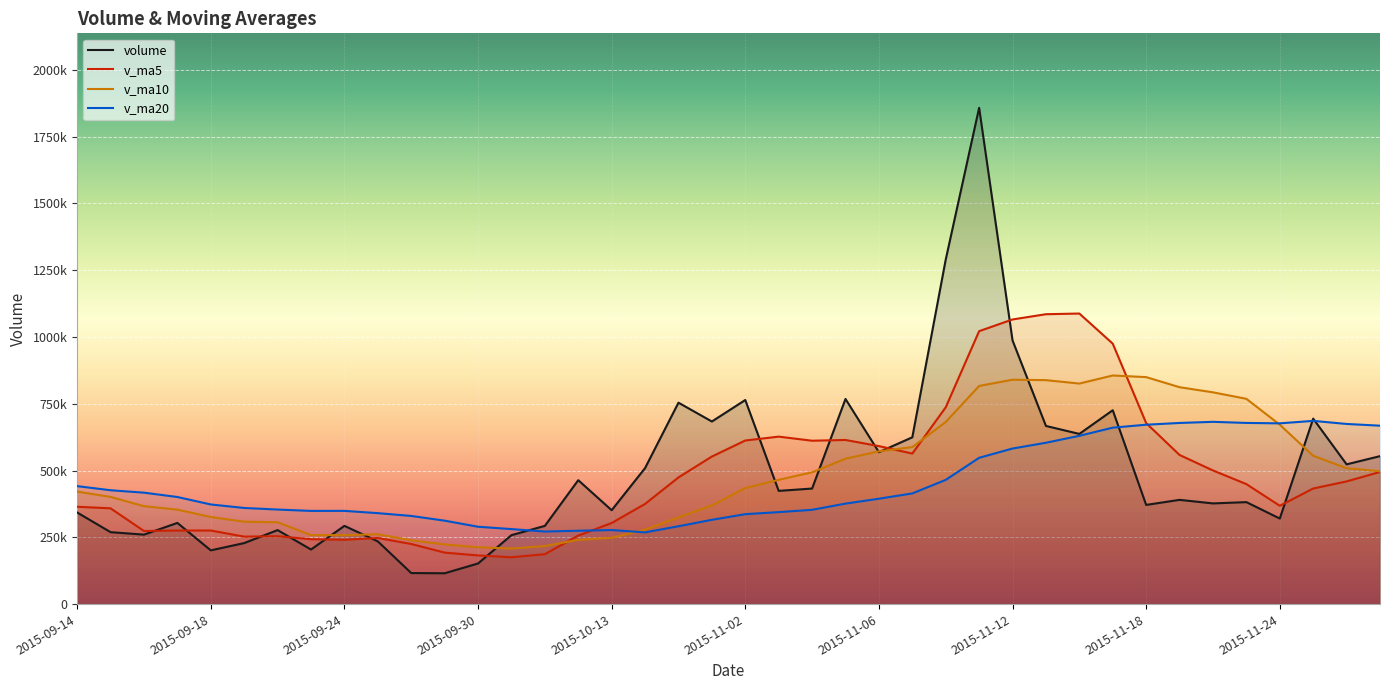

What is the label of the 35th point from the right?

2015-09-21